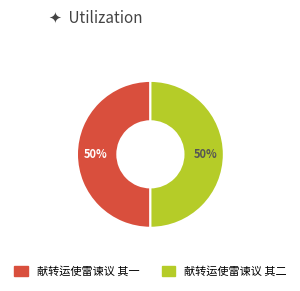

To the nearest percent, what percentage of the pie is 献转运使雷谏议 其一?

50%